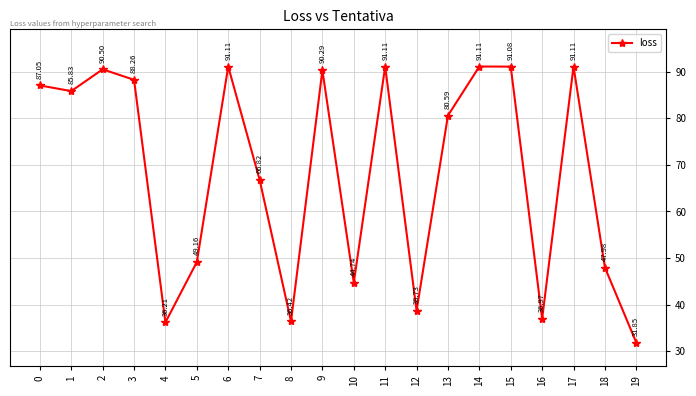

What is the value of the 8th point from the left?

66.8